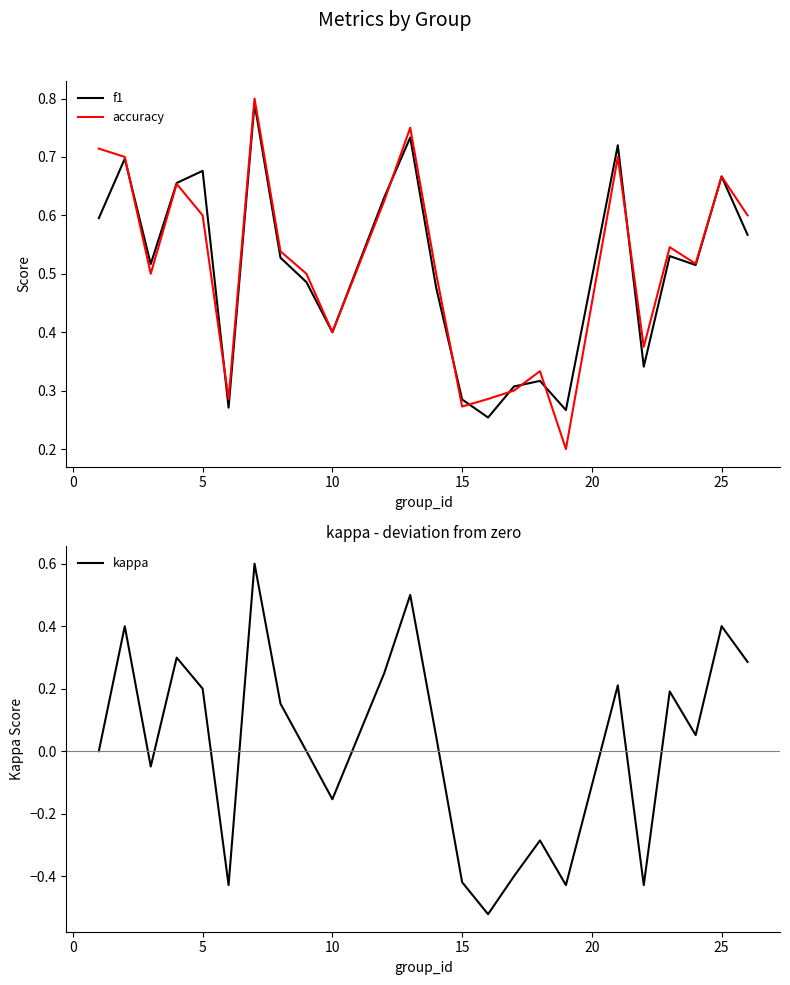

What is the highest value of the kappa series?

0.6